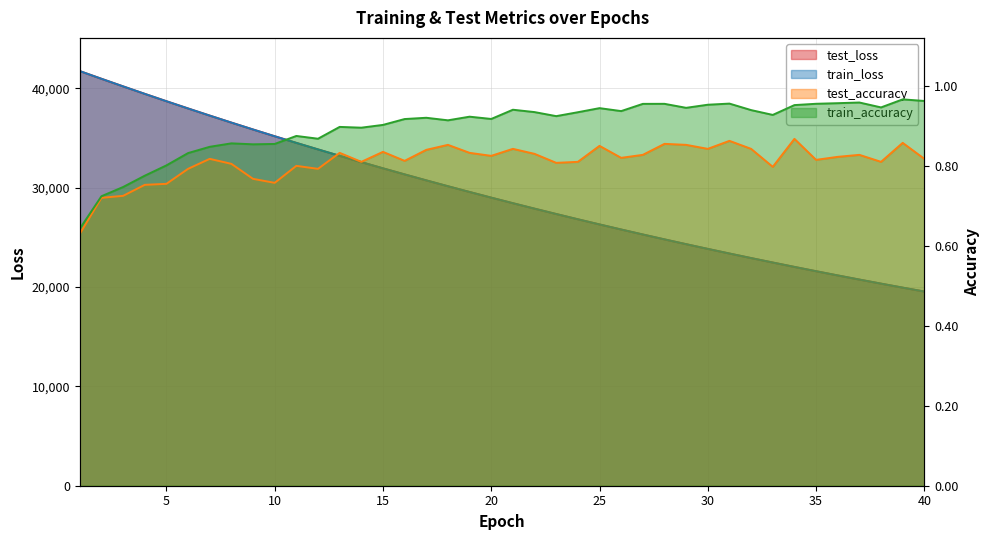

Which series has the widest spread of values?

train_loss